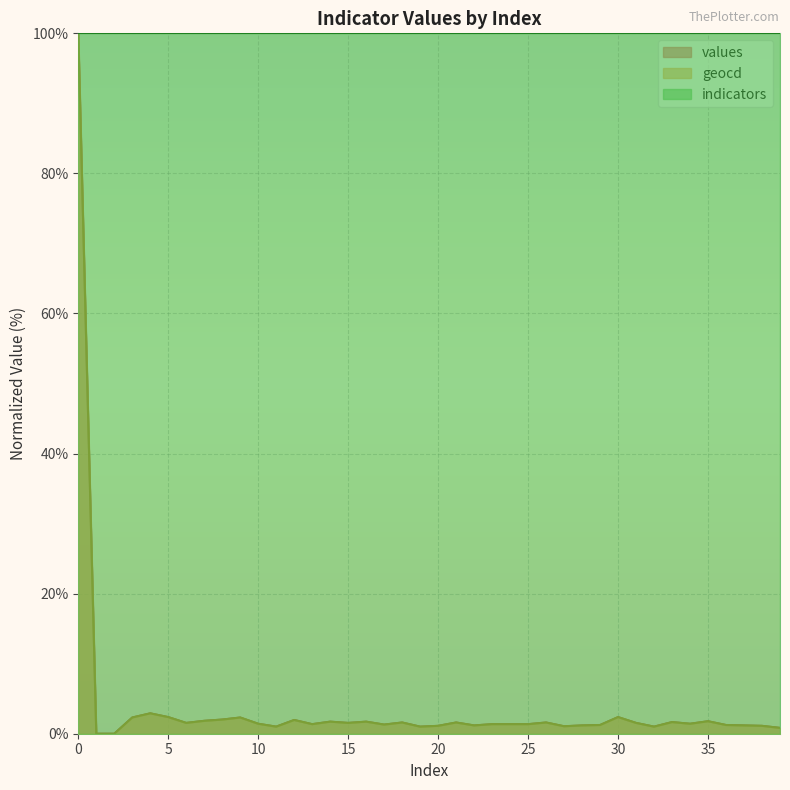

How many positive values does the geocd series have?

38